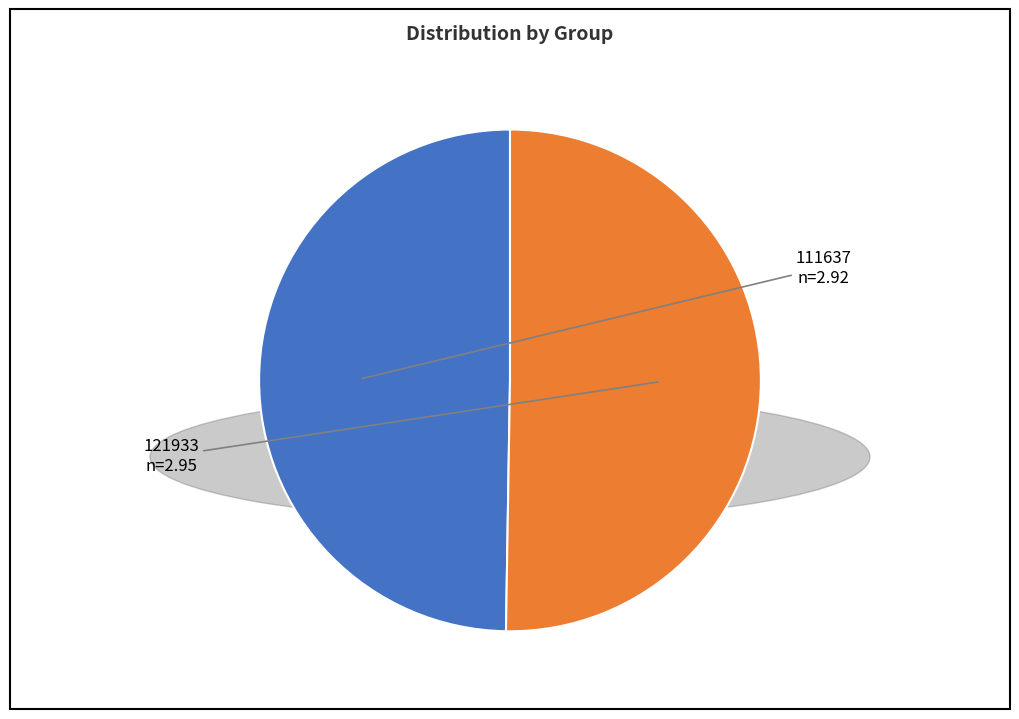

Which slice represents more than half of the pie?

121933